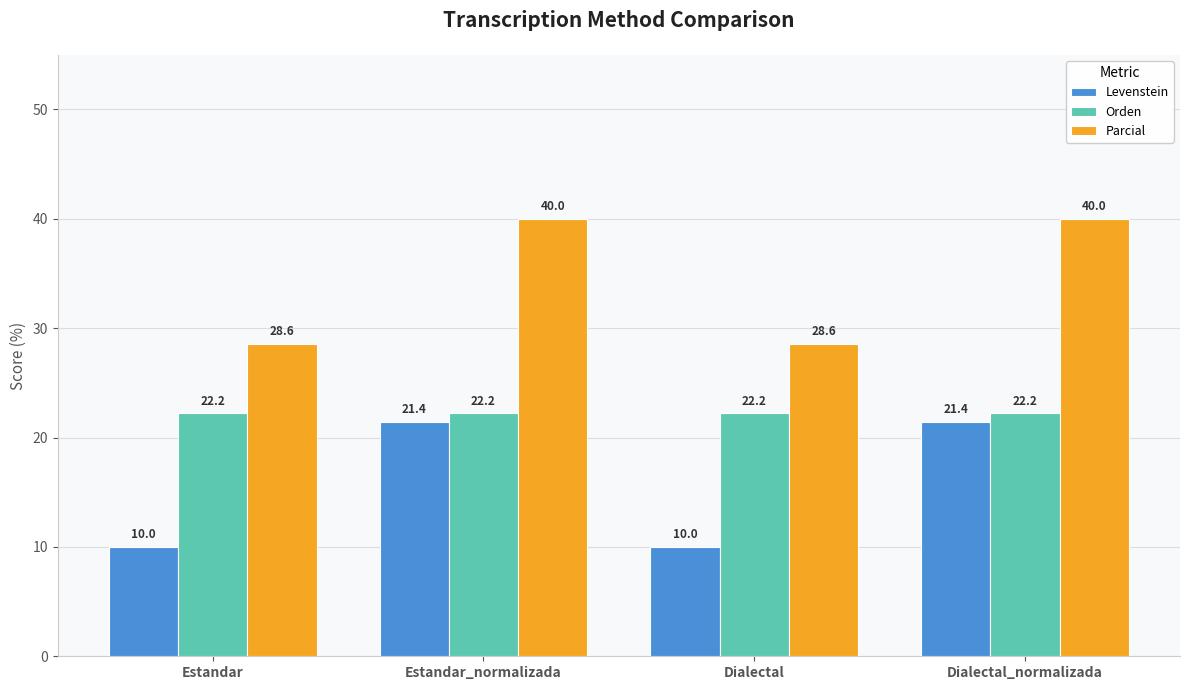

How many data points does each series have?

4